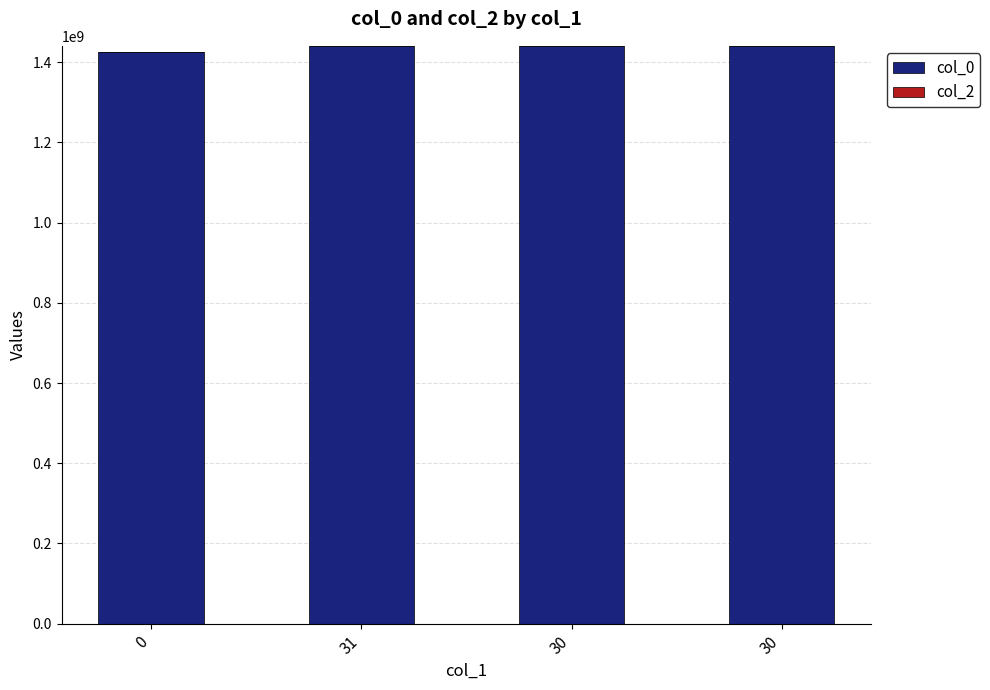

How many bars are there in total?

4